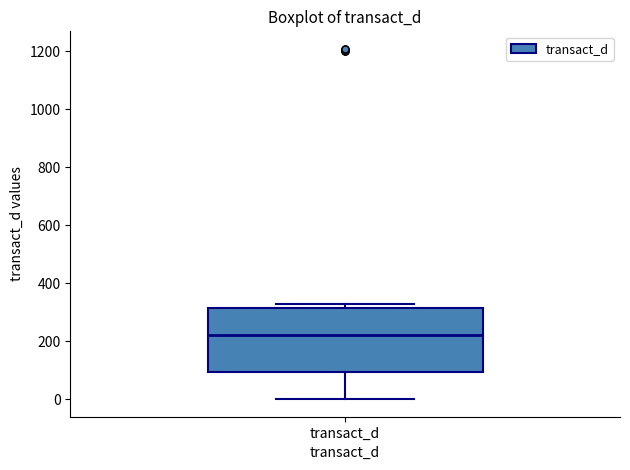

Read this box plot against the y-axis: the position of the median line, the range covered by the box, and the ends of both whiskers. The values are not printed on the chart, so give them approximately, as read against the axis.

median 220, box 100 to 320, whiskers 0 to 320 (just above the box's upper edge)